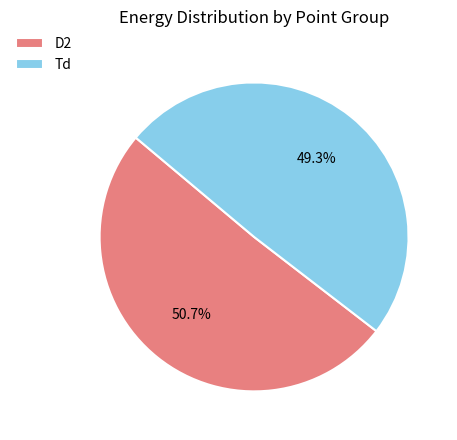

Is it true that D2 is 51% of the pie?

True